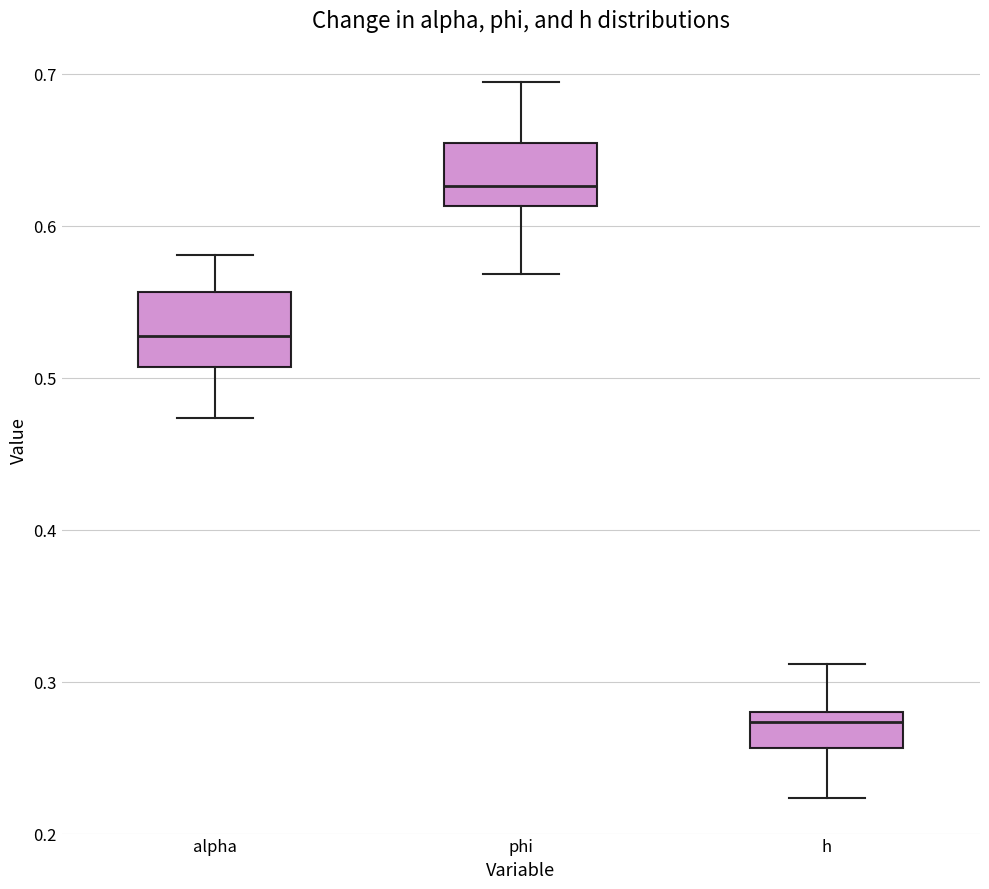

Which box's median line is the lowest?

h